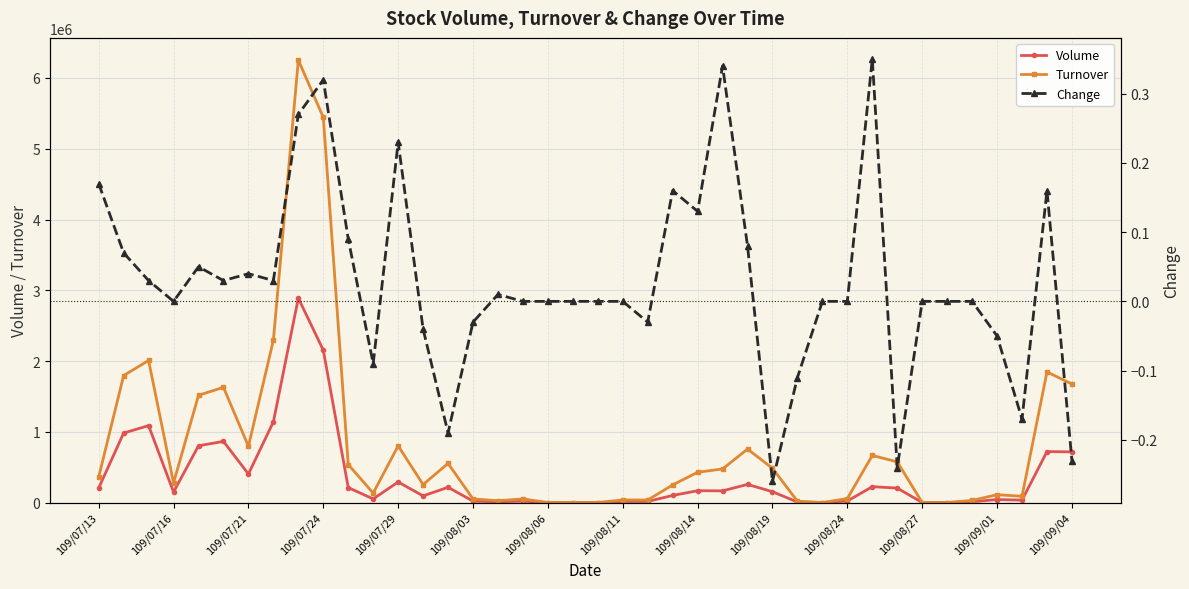

What is the highest value of the Turnover series?

6254160